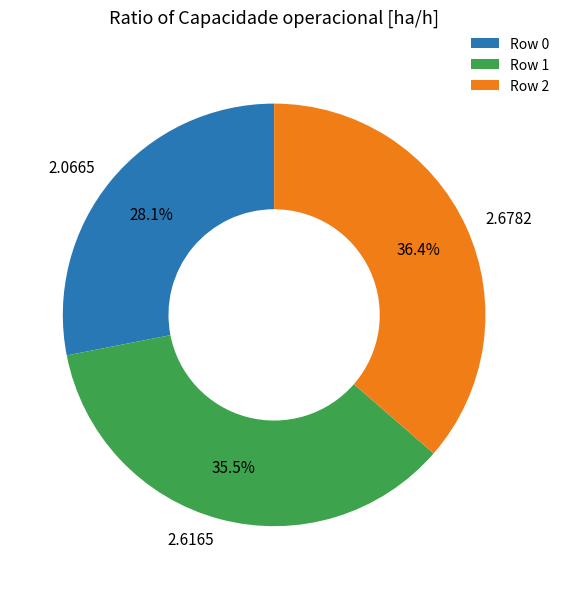

Approximately how many times larger is the value at 2.6165 compared to 2.0665?

1.3